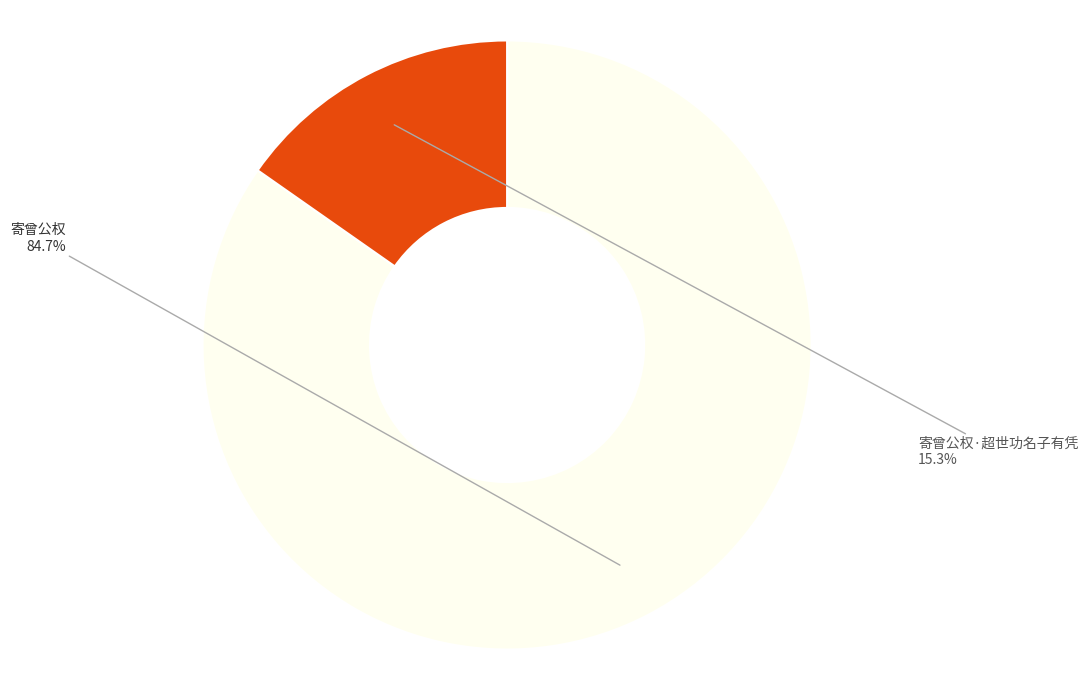

Is there any slice that represents more than half of the pie?

Yes